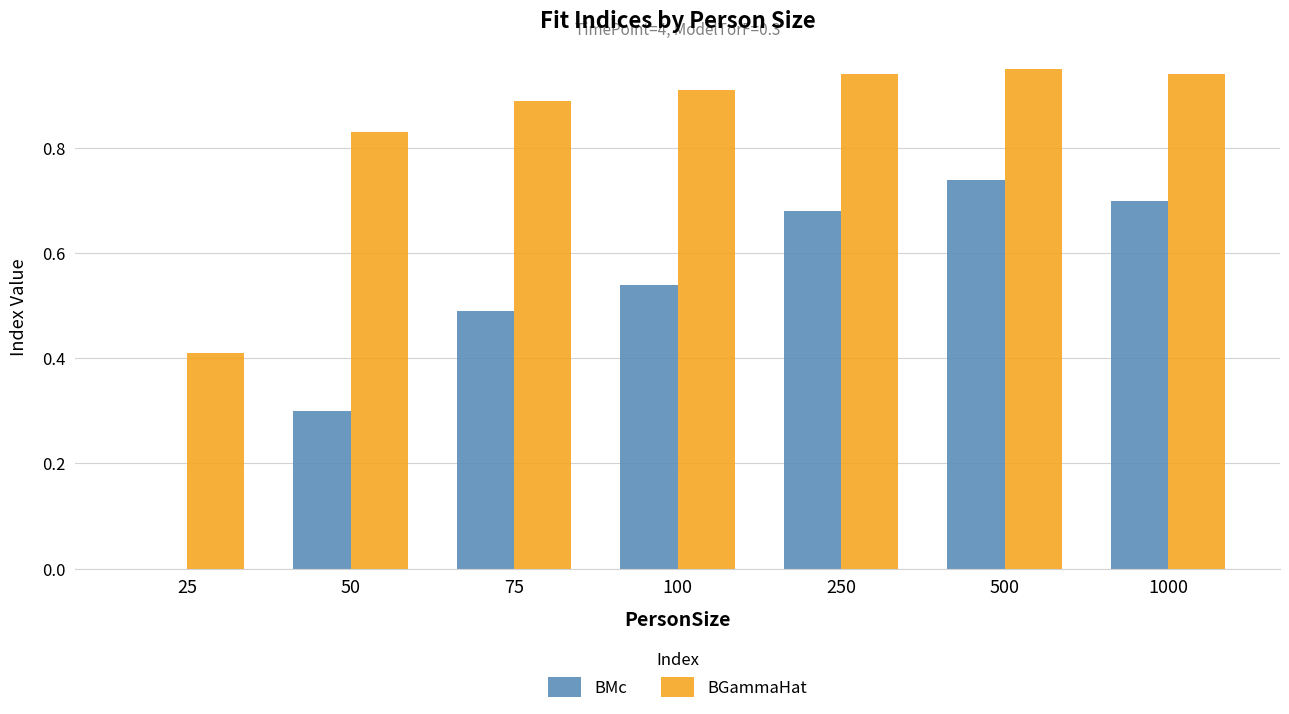

What is the sum of the BMc values at 1000 and 100?

1.2